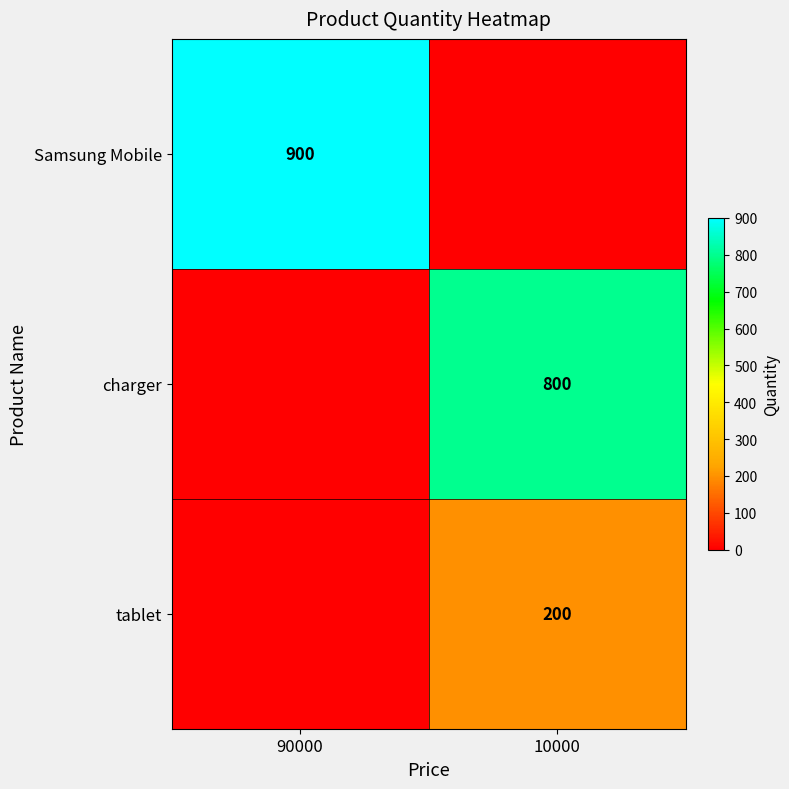

The charger series shows 213 at 10000. True or false?

False